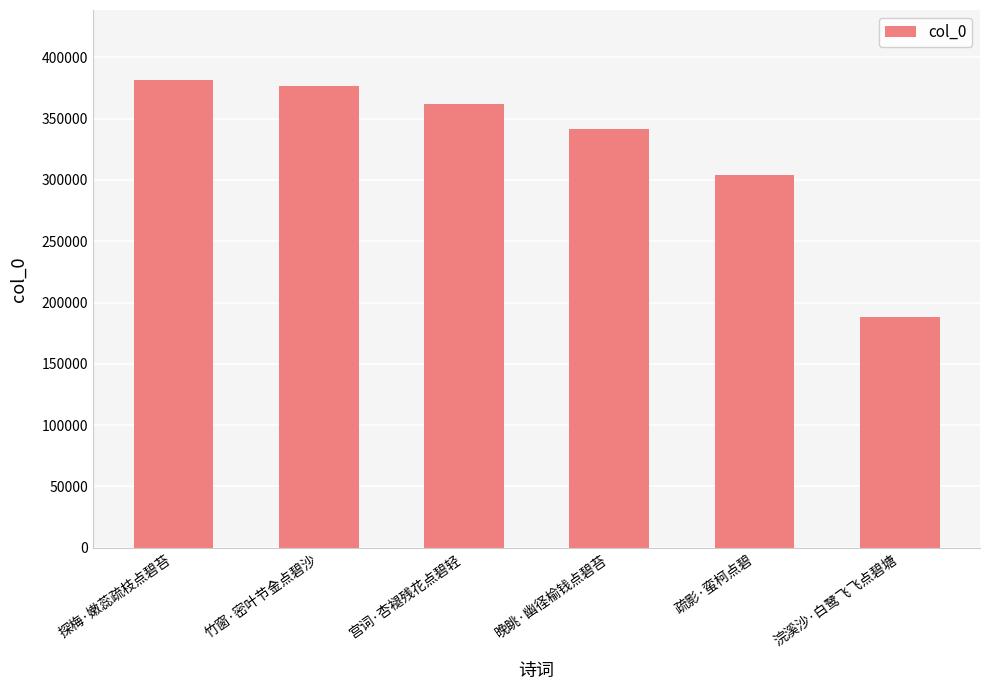

What is the value of the 5th bar from the left?

303761